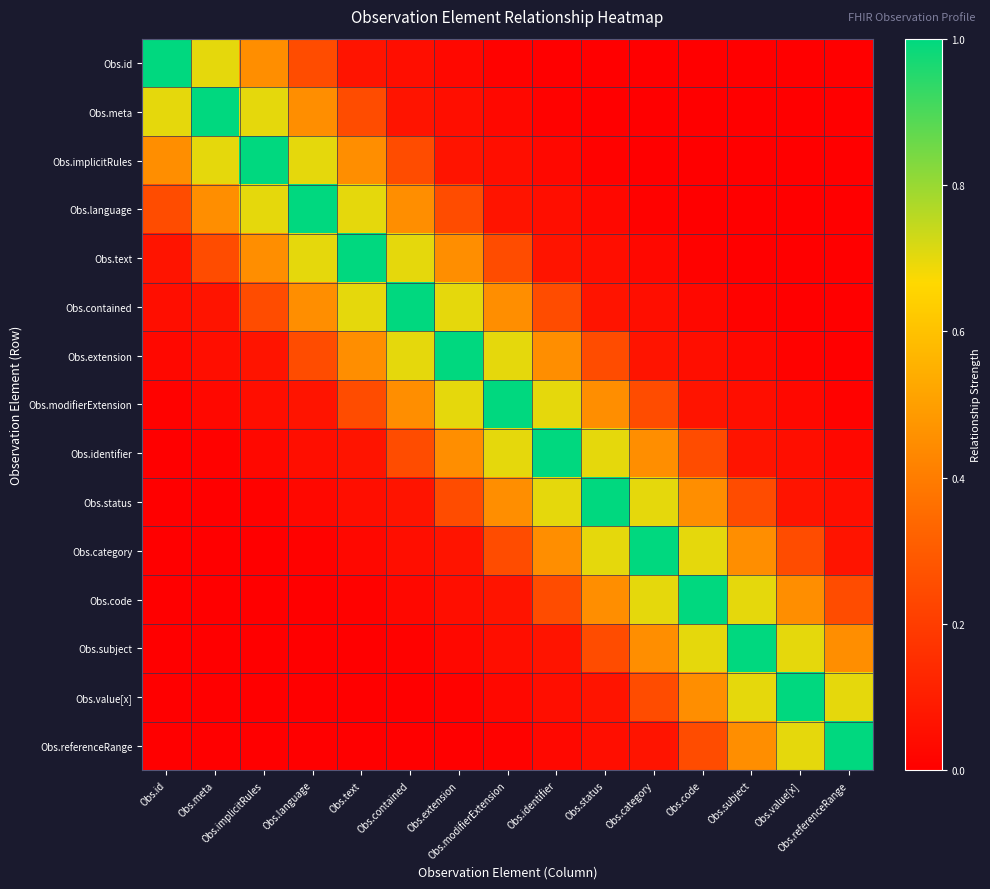

Reading left to right, list all the values displayed in this chart.

Obs.id: Obs.id=1.0	Obs.meta=0.7	Obs.implicitRules=0.5	Obs.language=0.2	Obs.text=0.1	Obs.contained=0.0	Obs.extension=0.0	Obs.modifierExtension=0.0	Obs.identifier=0.0	Obs.status=0.0	Obs.category=0.0	Obs.code=0.0	Obs.subject=0.0	Obs.value[x]=0.0	Obs.referenceRange=0.0
Obs.meta: Obs.id=0.7	Obs.meta=1.0	Obs.implicitRules=0.7	Obs.language=0.5	Obs.text=0.2	Obs.contained=0.1	Obs.extension=0.0	Obs.modifierExtension=0.0	Obs.identifier=0.0	Obs.status=0.0	Obs.category=0.0	Obs.code=0.0	Obs.subject=0.0	Obs.value[x]=0.0	Obs.referenceRange=0.0
Obs.implicitRules: Obs.id=0.5	Obs.meta=0.7	Obs.implicitRules=1.0	Obs.language=0.7	Obs.text=0.5	Obs.contained=0.2	Obs.extension=0.1	Obs.modifierExtension=0.0	Obs.identifier=0.0	Obs.status=0.0	Obs.category=0.0	Obs.code=0.0	Obs.subject=0.0	Obs.value[x]=0.0	Obs.referenceRange=0.0
Obs.language: Obs.id=0.2	Obs.meta=0.5	Obs.implicitRules=0.7	Obs.language=1.0	Obs.text=0.7	Obs.contained=0.5	Obs.extension=0.2	Obs.modifierExtension=0.1	Obs.identifier=0.0	Obs.status=0.0	Obs.category=0.0	Obs.code=0.0	Obs.subject=0.0	Obs.value[x]=0.0	Obs.referenceRange=0.0
Obs.text: Obs.id=0.1	Obs.meta=0.2	Obs.implicitRules=0.5	Obs.language=0.7	Obs.text=1.0	Obs.contained=0.7	Obs.extension=0.5	Obs.modifierExtension=0.2	Obs.identifier=0.1	Obs.status=0.0	Obs.category=0.0	Obs.code=0.0	Obs.subject=0.0	Obs.value[x]=0.0	Obs.referenceRange=0.0
Obs.contained: Obs.id=0.0	Obs.meta=0.1	Obs.implicitRules=0.2	Obs.language=0.5	Obs.text=0.7	Obs.contained=1.0	Obs.extension=0.7	Obs.modifierExtension=0.5	Obs.identifier=0.2	Obs.status=0.1	Obs.category=0.0	Obs.code=0.0	Obs.subject=0.0	Obs.value[x]=0.0	Obs.referenceRange=0.0
Obs.extension: Obs.id=0.0	Obs.meta=0.0	Obs.implicitRules=0.1	Obs.language=0.2	Obs.text=0.5	Obs.contained=0.7	Obs.extension=1.0	Obs.modifierExtension=0.7	Obs.identifier=0.5	Obs.status=0.2	Obs.category=0.1	Obs.code=0.0	Obs.subject=0.0	Obs.value[x]=0.0	Obs.referenceRange=0.0
Obs.modifierExtension: Obs.id=0.0	Obs.meta=0.0	Obs.implicitRules=0.0	Obs.language=0.1	Obs.text=0.2	Obs.contained=0.5	Obs.extension=0.7	Obs.modifierExtension=1.0	Obs.identifier=0.7	Obs.status=0.5	Obs.category=0.2	Obs.code=0.1	Obs.subject=0.0	Obs.value[x]=0.0	Obs.referenceRange=0.0
Obs.identifier: Obs.id=0.0	Obs.meta=0.0	Obs.implicitRules=0.0	Obs.language=0.0	Obs.text=0.1	Obs.contained=0.2	Obs.extension=0.5	Obs.modifierExtension=0.7	Obs.identifier=1.0	Obs.status=0.7	Obs.category=0.5	Obs.code=0.2	Obs.subject=0.1	Obs.value[x]=0.0	Obs.referenceRange=0.0
Obs.status: Obs.id=0.0	Obs.meta=0.0	Obs.implicitRules=0.0	Obs.language=0.0	Obs.text=0.0	Obs.contained=0.1	Obs.extension=0.2	Obs.modifierExtension=0.5	Obs.identifier=0.7	Obs.status=1.0	Obs.category=0.7	Obs.code=0.5	Obs.subject=0.2	Obs.value[x]=0.1	Obs.referenceRange=0.0
Obs.category: Obs.id=0.0	Obs.meta=0.0	Obs.implicitRules=0.0	Obs.language=0.0	Obs.text=0.0	Obs.contained=0.0	Obs.extension=0.1	Obs.modifierExtension=0.2	Obs.identifier=0.5	Obs.status=0.7	Obs.category=1.0	Obs.code=0.7	Obs.subject=0.5	Obs.value[x]=0.2	Obs.referenceRange=0.1
Obs.code: Obs.id=0.0	Obs.meta=0.0	Obs.implicitRules=0.0	Obs.language=0.0	Obs.text=0.0	Obs.contained=0.0	Obs.extension=0.0	Obs.modifierExtension=0.1	Obs.identifier=0.2	Obs.status=0.5	Obs.category=0.7	Obs.code=1.0	Obs.subject=0.7	Obs.value[x]=0.5	Obs.referenceRange=0.2
Obs.subject: Obs.id=0.0	Obs.meta=0.0	Obs.implicitRules=0.0	Obs.language=0.0	Obs.text=0.0	Obs.contained=0.0	Obs.extension=0.0	Obs.modifierExtension=0.0	Obs.identifier=0.1	Obs.status=0.2	Obs.category=0.5	Obs.code=0.7	Obs.subject=1.0	Obs.value[x]=0.7	Obs.referenceRange=0.5
Obs.value[x]: Obs.id=0.0	Obs.meta=0.0	Obs.implicitRules=0.0	Obs.language=0.0	Obs.text=0.0	Obs.contained=0.0	Obs.extension=0.0	Obs.modifierExtension=0.0	Obs.identifier=0.0	Obs.status=0.1	Obs.category=0.2	Obs.code=0.5	Obs.subject=0.7	Obs.value[x]=1.0	Obs.referenceRange=0.7
Obs.referenceRange: Obs.id=0.0	Obs.meta=0.0	Obs.implicitRules=0.0	Obs.language=0.0	Obs.text=0.0	Obs.contained=0.0	Obs.extension=0.0	Obs.modifierExtension=0.0	Obs.identifier=0.0	Obs.status=0.0	Obs.category=0.1	Obs.code=0.2	Obs.subject=0.5	Obs.value[x]=0.7	Obs.referenceRange=1.0